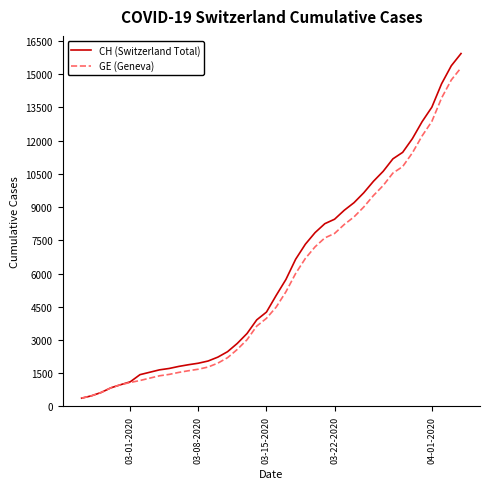

Which series has the widest spread of values?

CH (Switzerland Total)